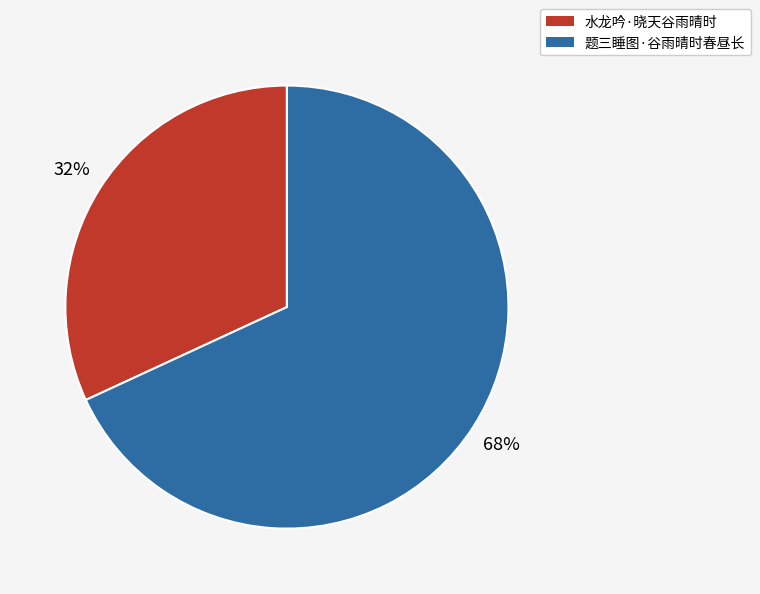

To the nearest percent, what is the difference between the 题三睡图·谷雨晴时春昼长 and 水龙吟·晓天谷雨晴时 slice percentages?

36%